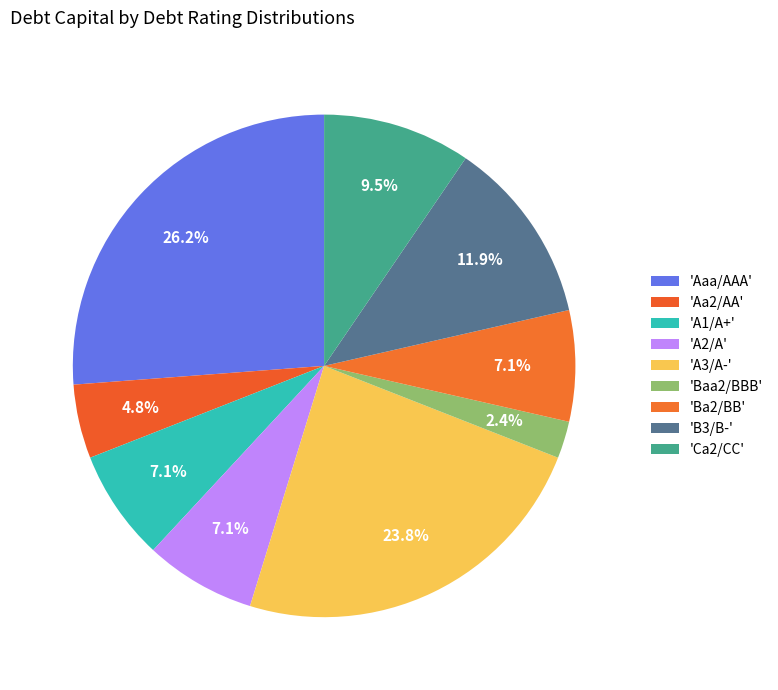

Which category has the smallest portion of the pie?

Baa2/BBB